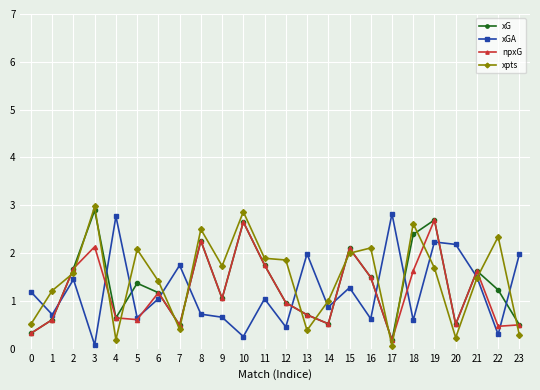

What is the approximate value of npxG at 21?

1.6